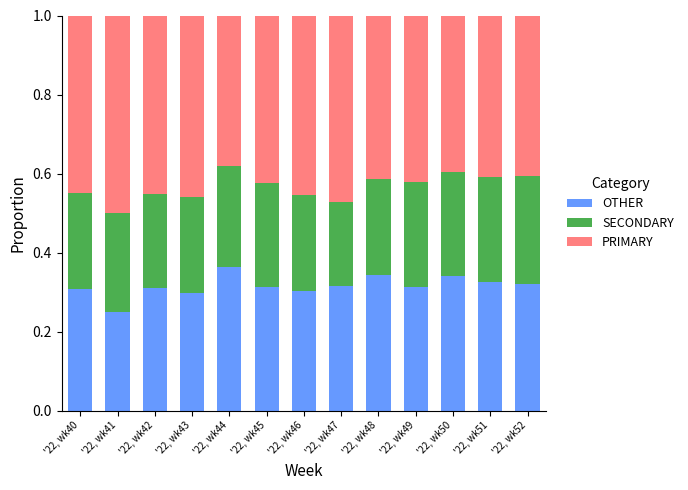

Does the chart contain any negative values?

No